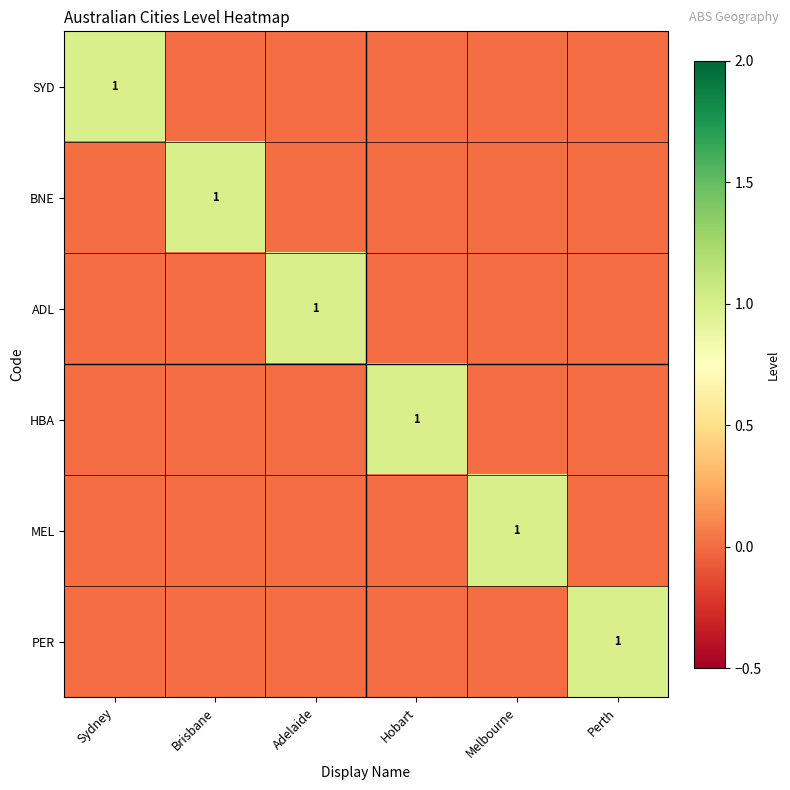

How many data points does each series have?

6